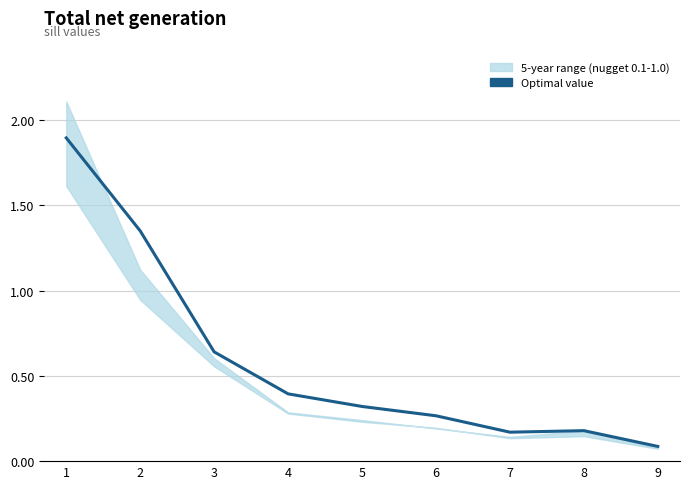

How many lines are shown in the chart?

1